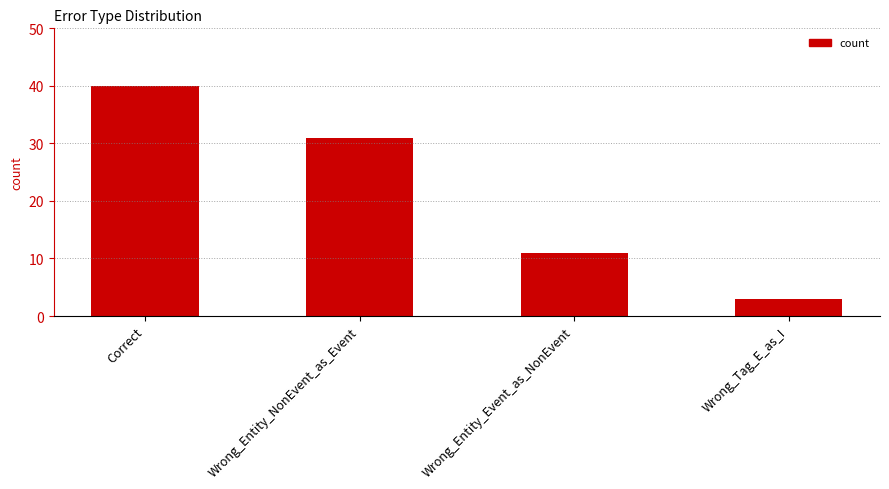

What is the sum of the values at Wrong_Entity_NonEvent_as_Event and Wrong_Entity_Event_as_NonEvent?

42